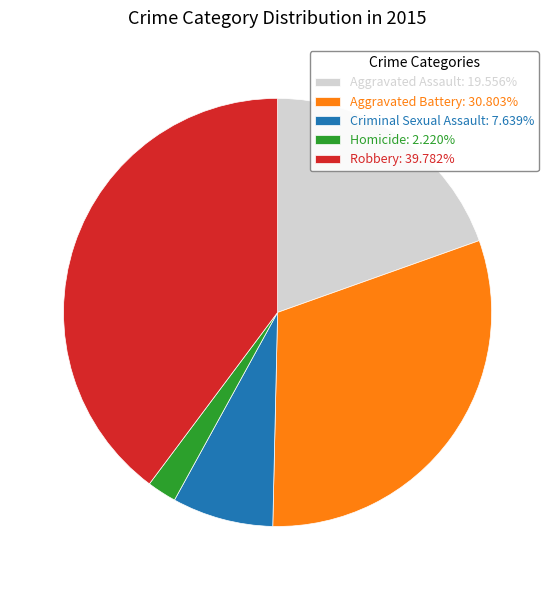

What is the ratio of the value at Aggravated Battery: 30.803% to the value at Robbery: 39.782%?

0.8